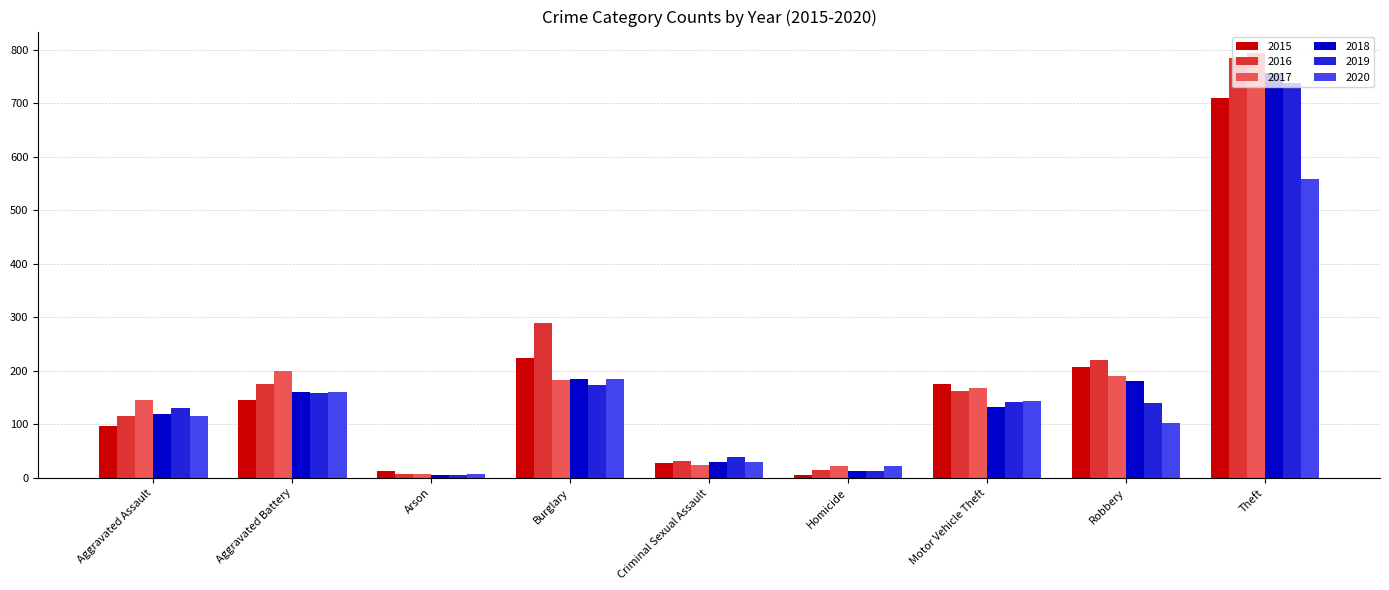

How many bars are there in total?

54